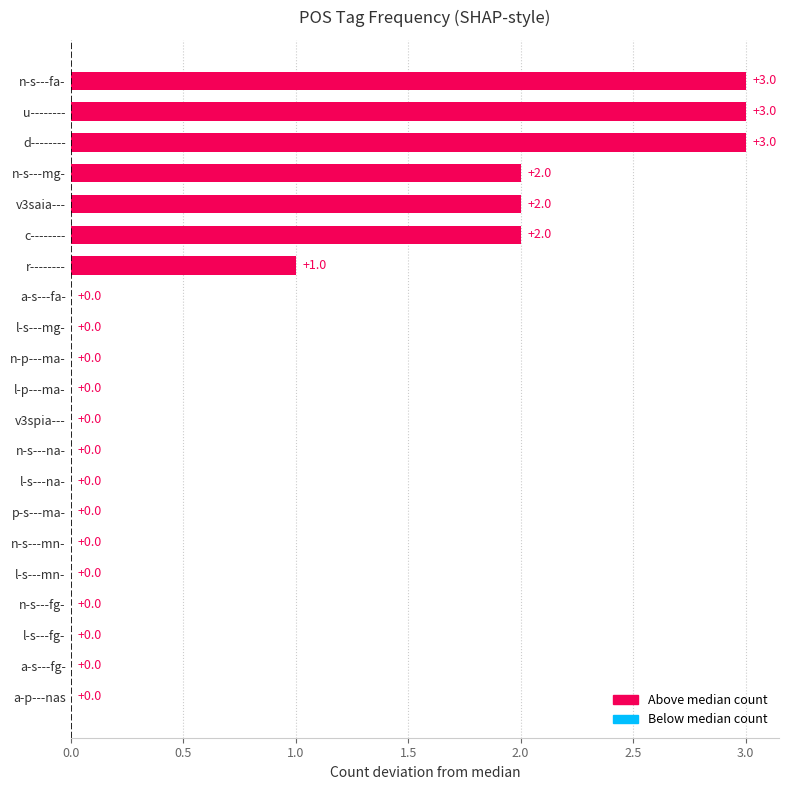

Reading top to bottom, transcribe all the data shown in this chart.

n-s---fa-=3	u--------=3	d--------=3	n-s---mg-=2	v3saia---=2	c--------=2	r--------=1	a-s---fa-=0	l-s---mg-=0	n-p---ma-=0	l-p---ma-=0	v3spia---=0	n-s---na-=0	l-s---na-=0	p-s---ma-=0	n-s---mn-=0	l-s---mn-=0	n-s---fg-=0	l-s---fg-=0	a-s---fg-=0	a-p---nas=0